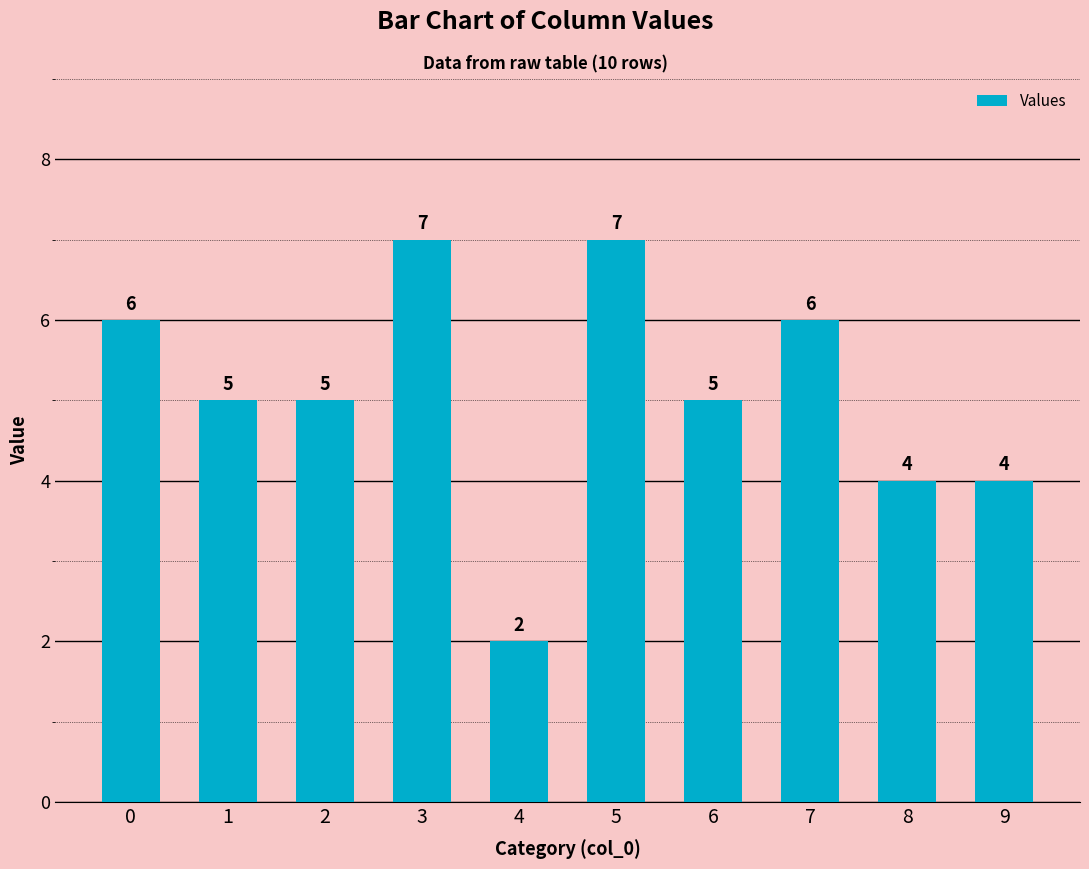

How many values are below 5?

3